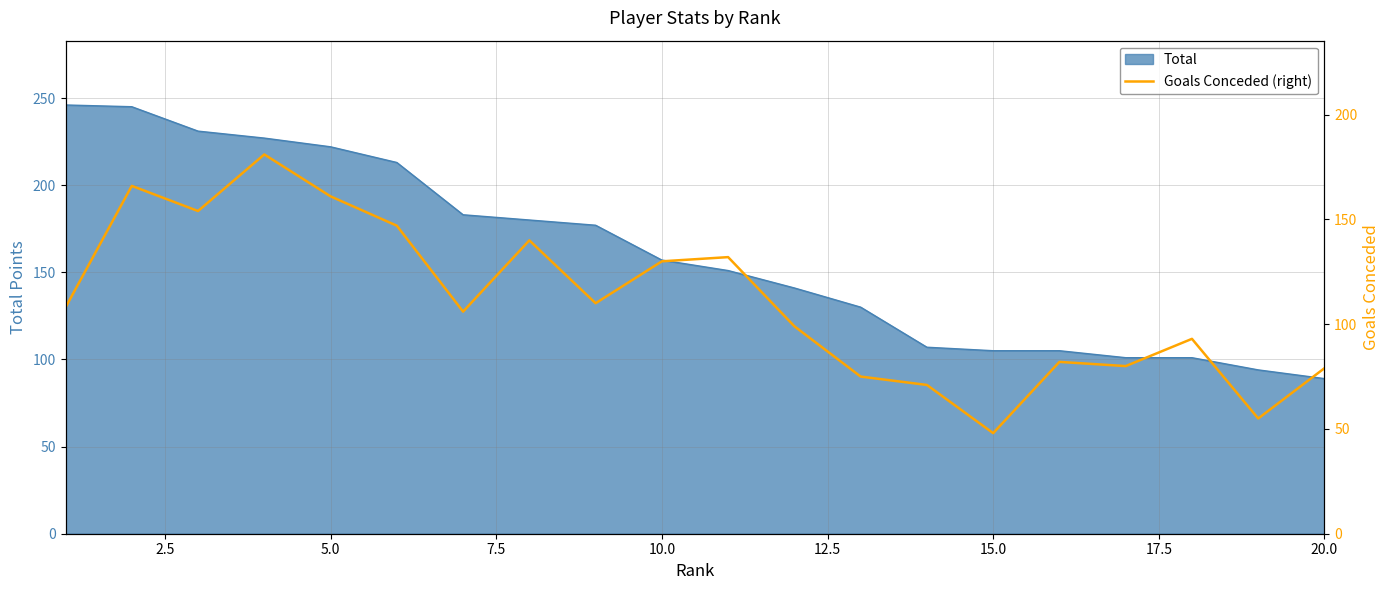

True or false: Total has a value of 49 at 20.0.

False